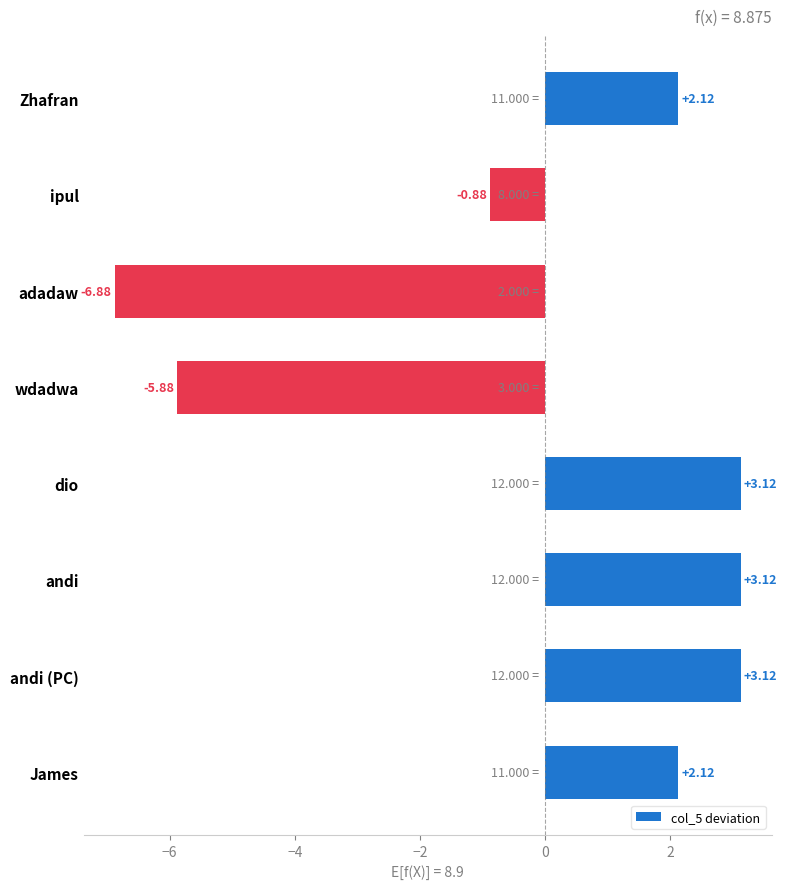

What is the difference between the second highest and second lowest values?

9.0